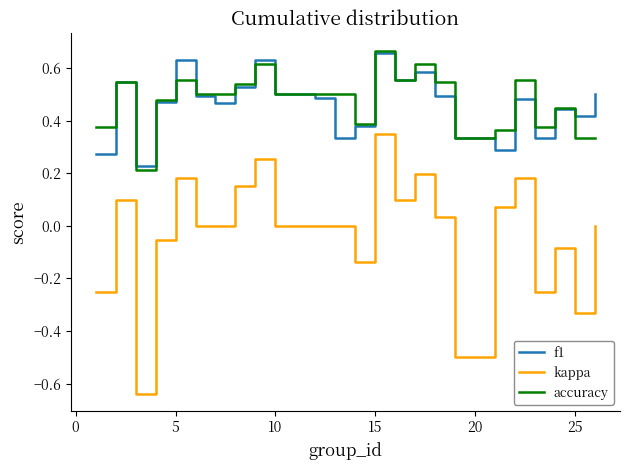

What is the difference between the maximum and second lowest values in the kappa series?

0.8